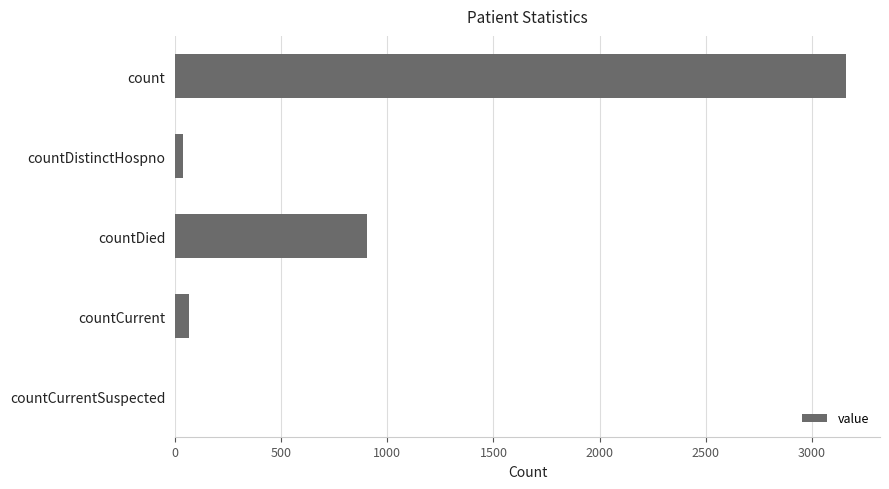

Reading top to bottom, list all the values displayed in this chart.

count=3163	countDistinctHospno=39	countDied=902	countCurrent=66	countCurrentSuspected=0